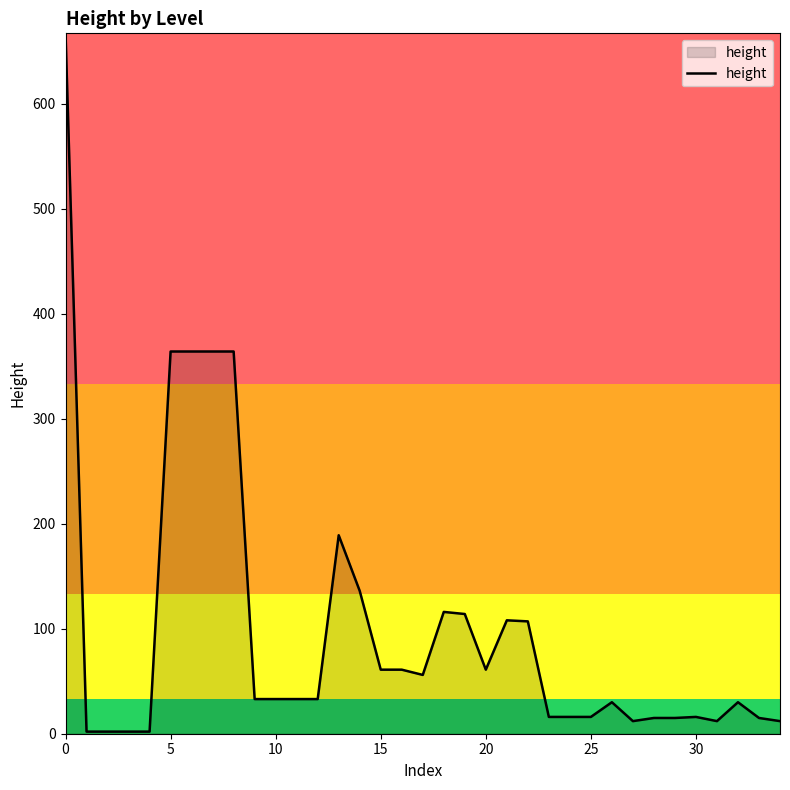

Does the chart display data point markers on the line(s)?

No